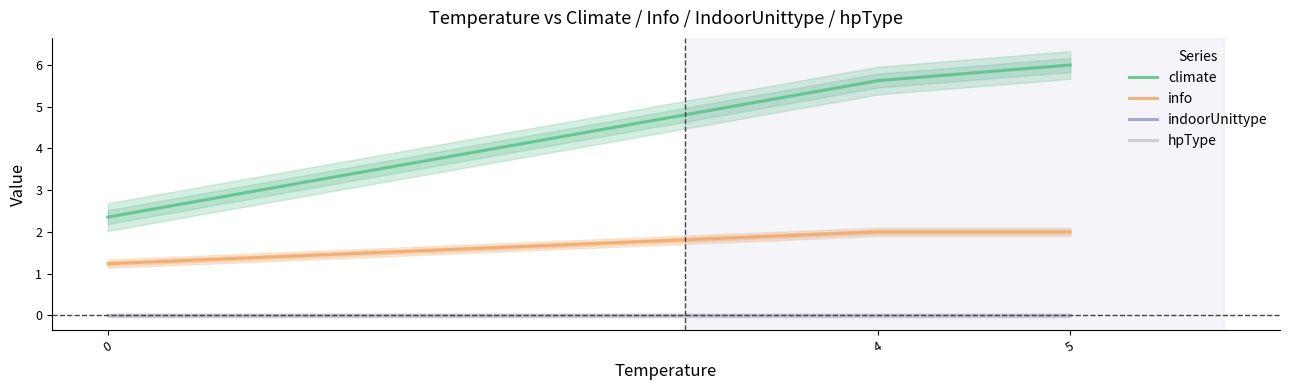

What is the sum of all climate values?

14.0